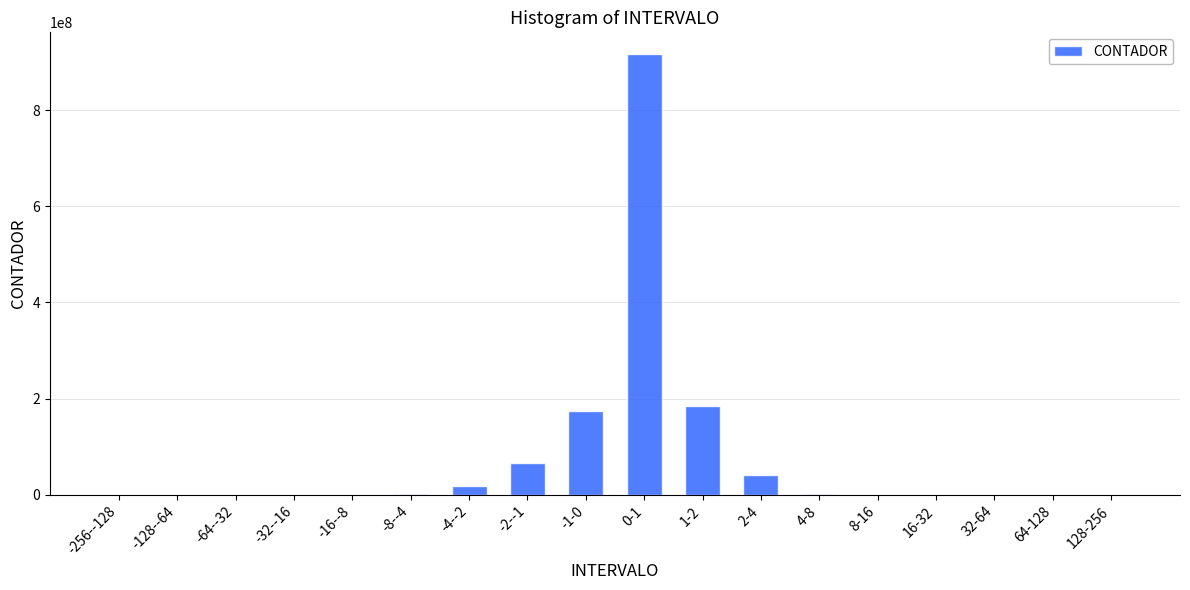

Between 8-16 and 1-2, which is larger?

1-2